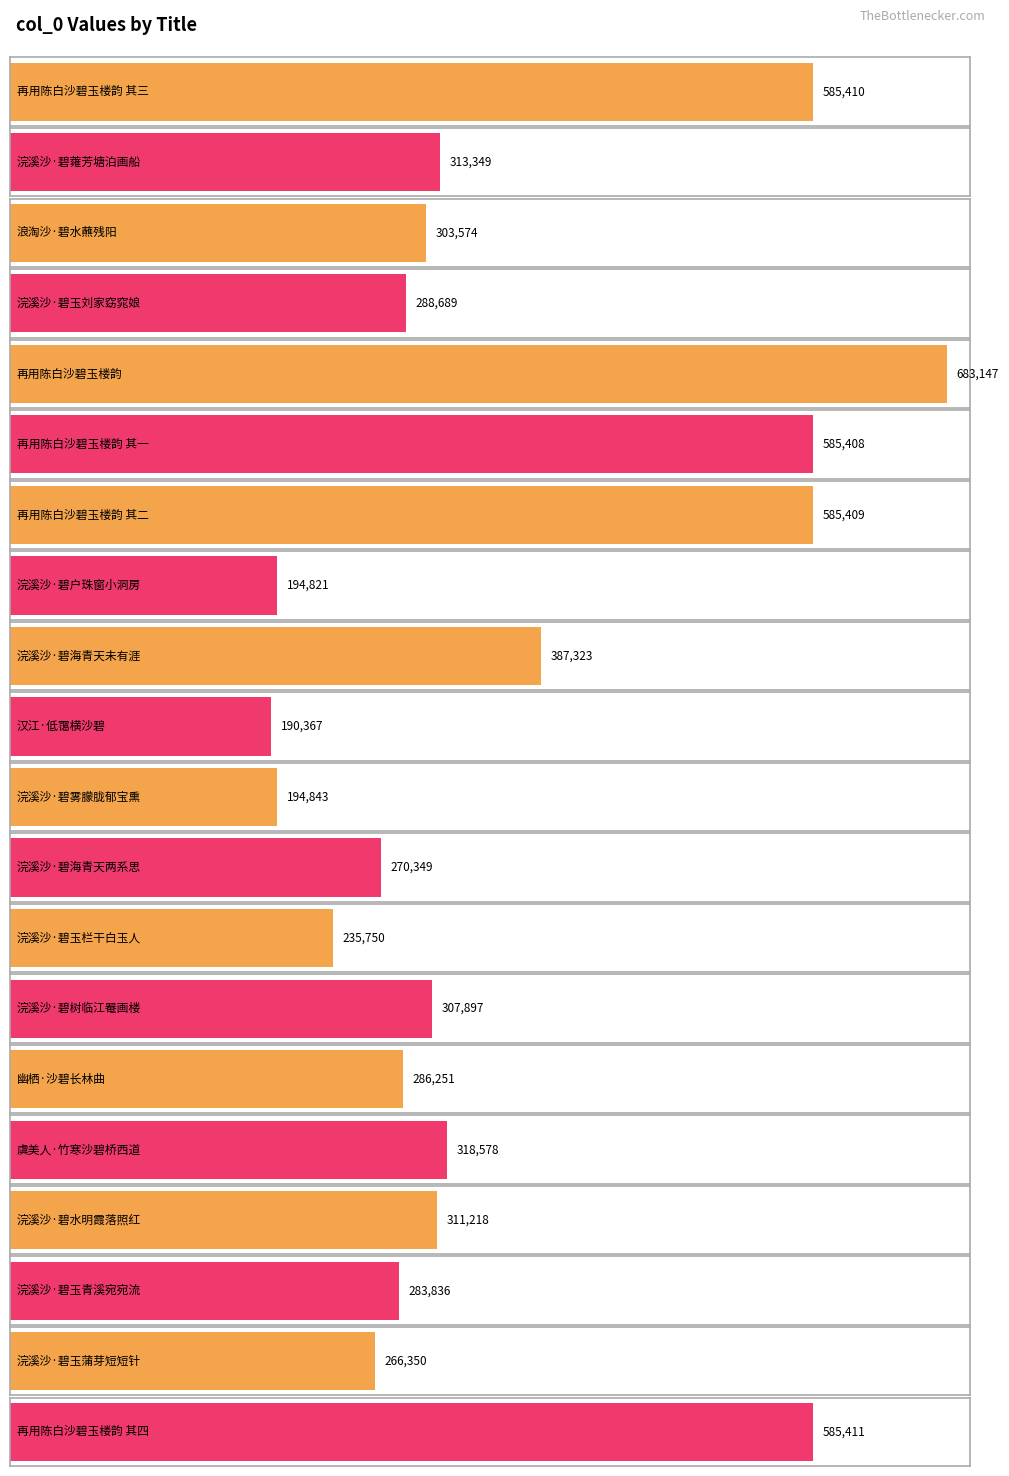

Between 再用陈白沙碧玉楼韵 其二 and 浣溪沙·碧玉蒲芽短短针, which is larger?

再用陈白沙碧玉楼韵 其二